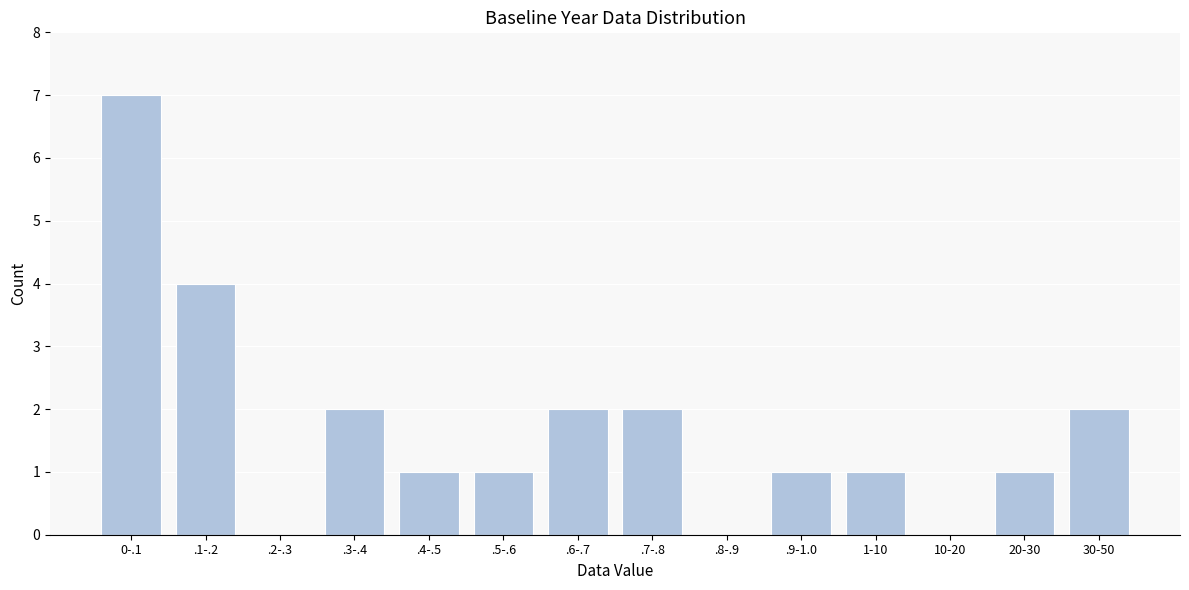

Reading left to right, extract all data points from this chart.

0-.1=7	.1-.2=4	.2-.3=0	.3-.4=2	.4-.5=1	.5-.6=1	.6-.7=2	.7-.8=2	.8-.9=0	.9-1.0=1	1-10=1	10-20=0	20-30=1	30-50=2